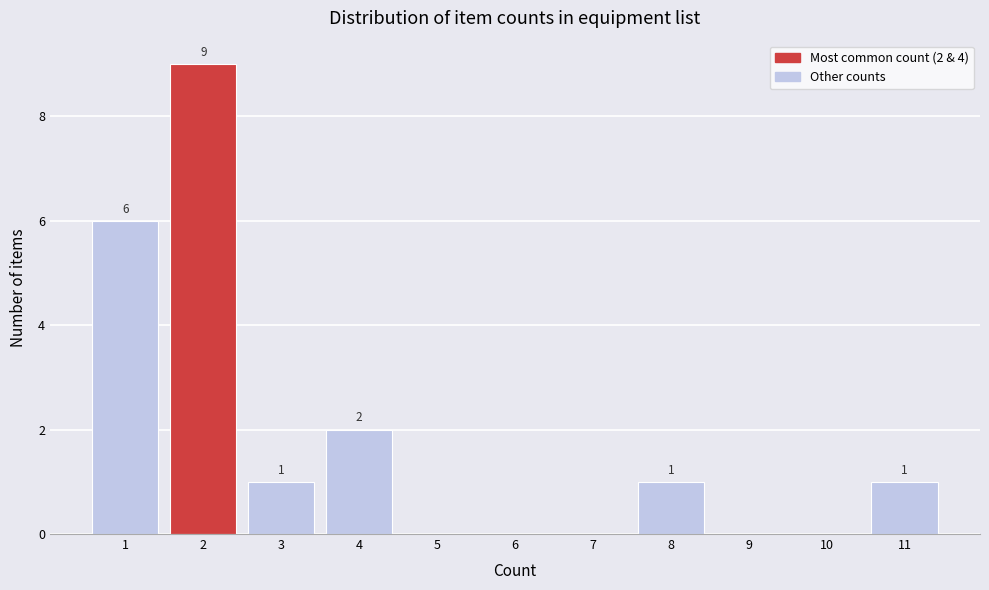

Over which range of the x-axis is the bar tallest?

1.5 to 2.5